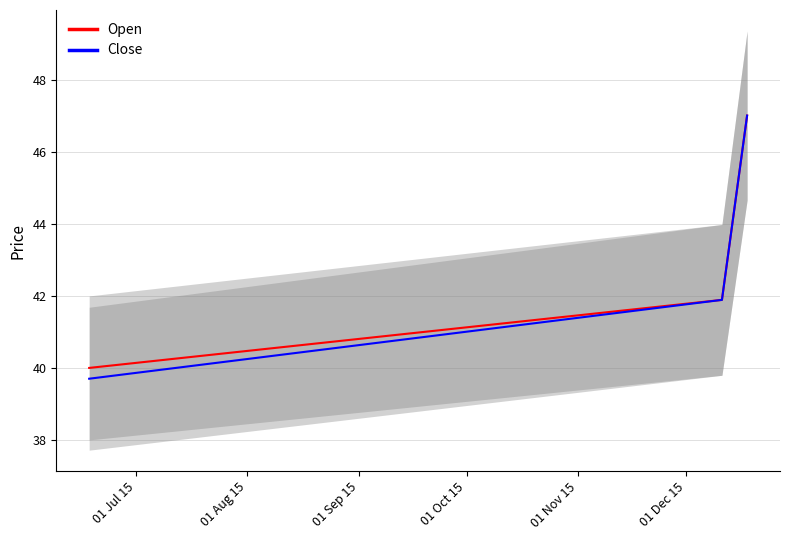

What is the lowest value of the Open series?

40.0